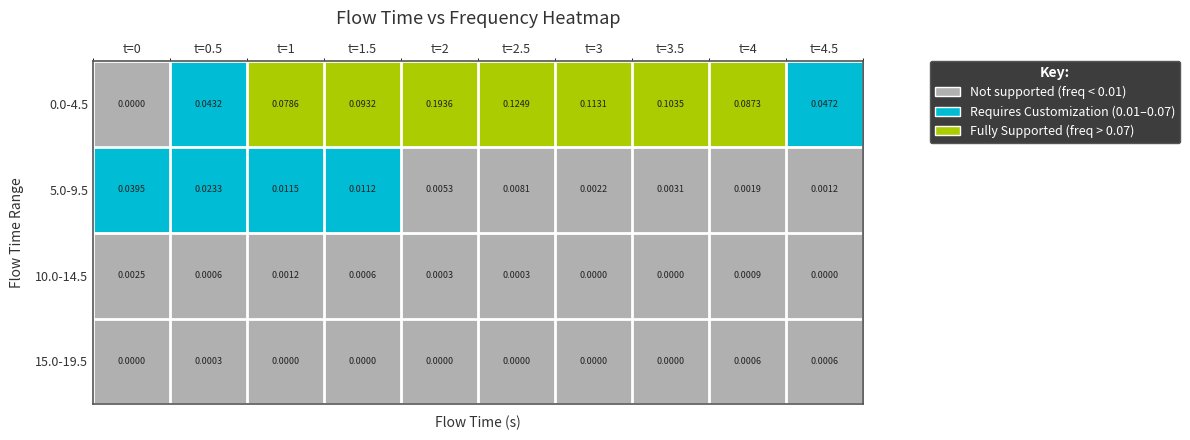

Is the value of 10.0-14.5 at t=4.5 greater than the value of 0.0-4.5 at t=4.5?

No